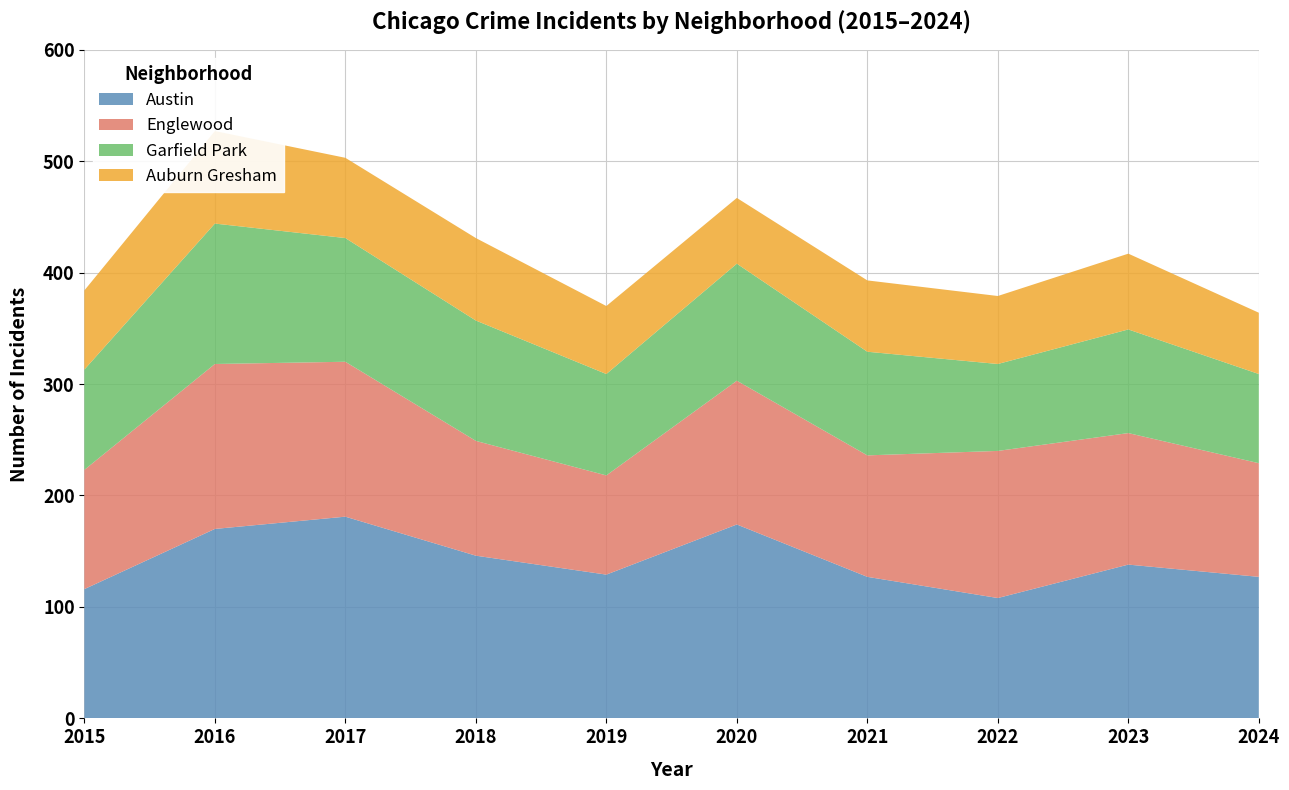

Reading right to left, extract all data points from this chart.

Austin: 2024=127	2023=138	2022=108	2021=127	2020=174	2019=129	2018=146	2017=181	2016=170	2015=116
Englewood: 2024=102	2023=118	2022=132	2021=109	2020=129	2019=89	2018=103	2017=139	2016=148	2015=107
Garfield Park: 2024=80	2023=93	2022=78	2021=93	2020=105	2019=91	2018=108	2017=111	2016=126	2015=90
Auburn Gresham: 2024=55	2023=68	2022=61	2021=64	2020=59	2019=61	2018=74	2017=72	2016=83	2015=71